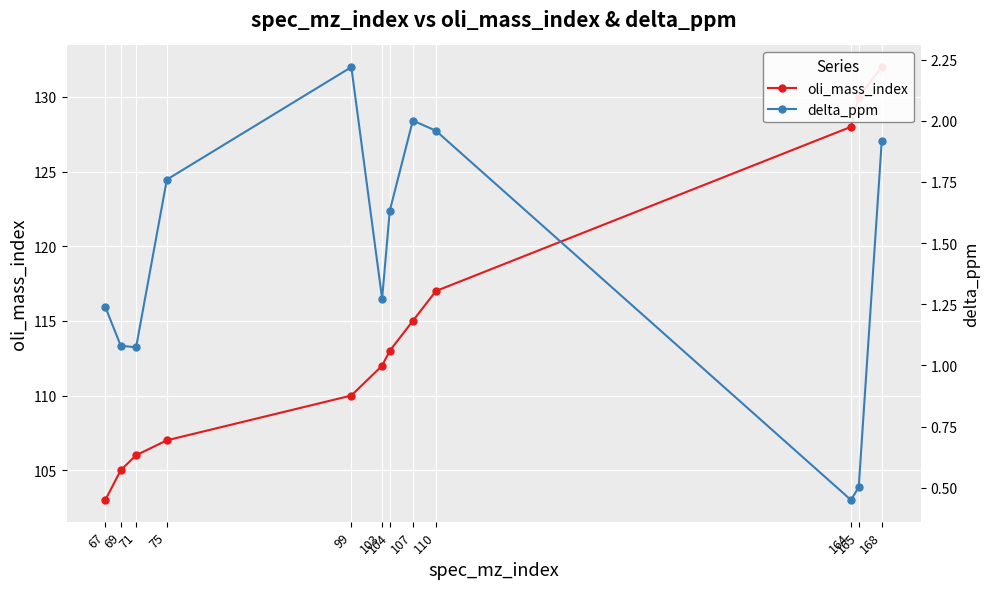

What is the average value of the delta_ppm series?

1.4